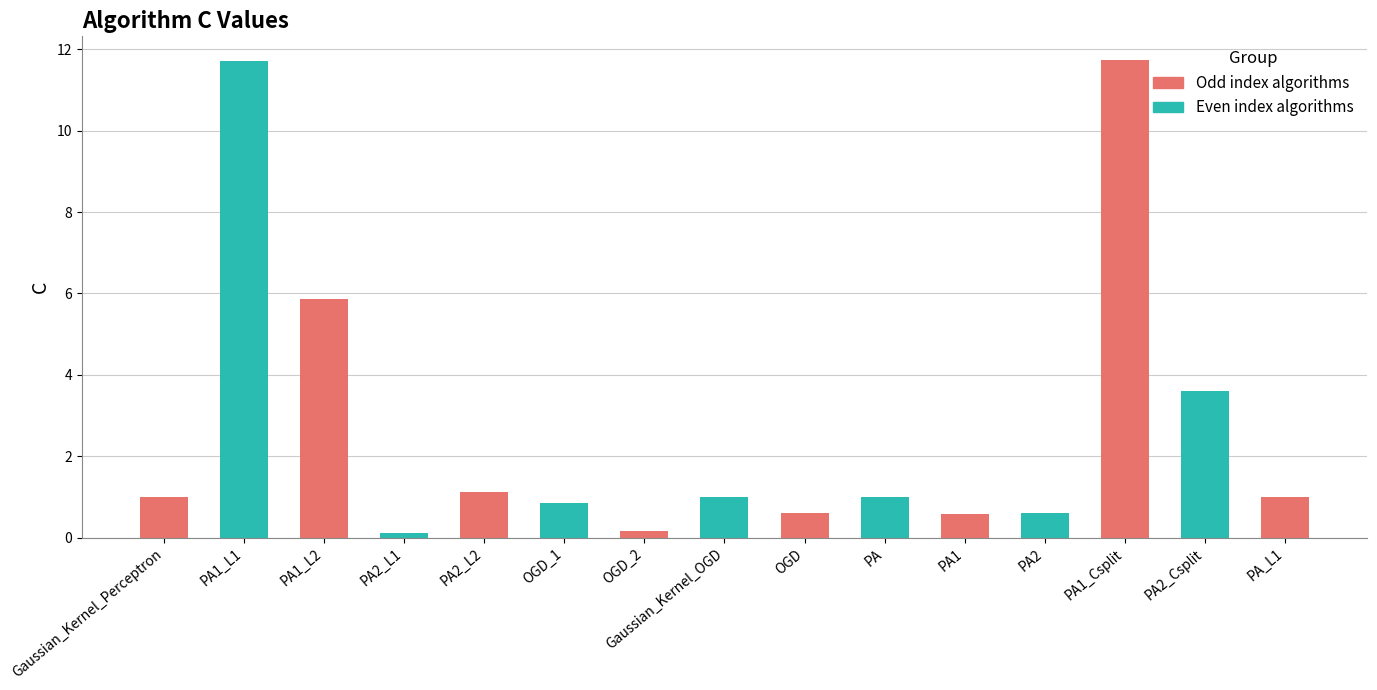

At which label is the value closest to 5?

PA1_L2